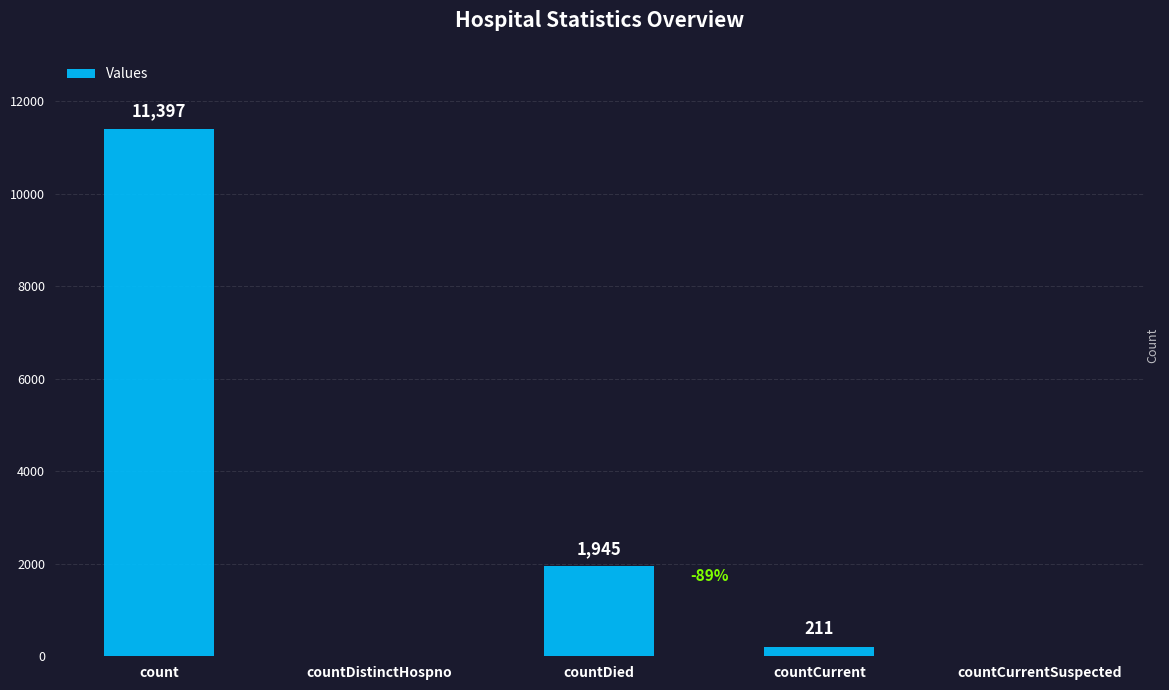

What is the sum of the values at count and countCurrent?

11608